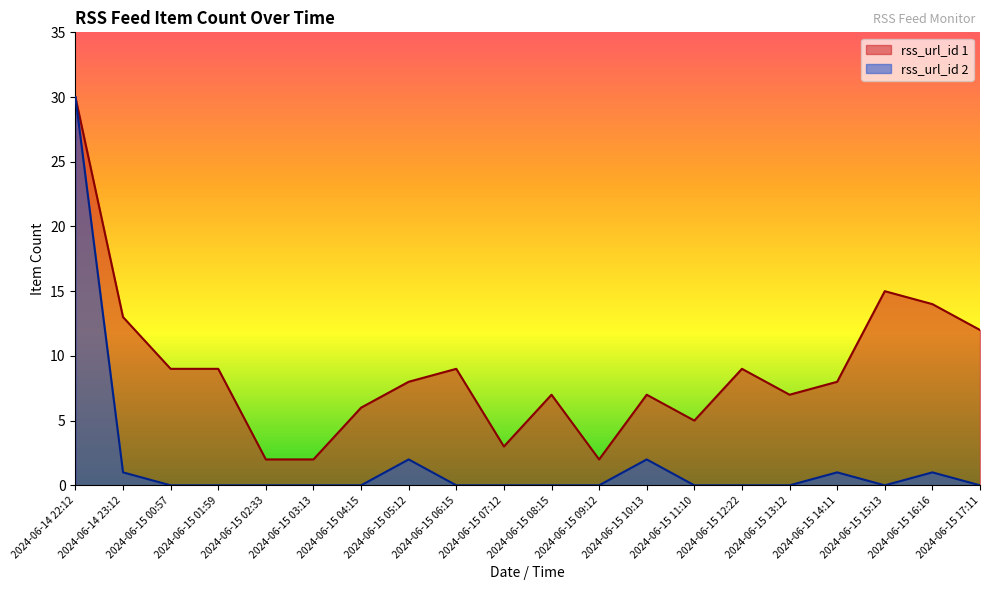

True or false: rss_url_id_1 has more than 2 interior local peaks.

True